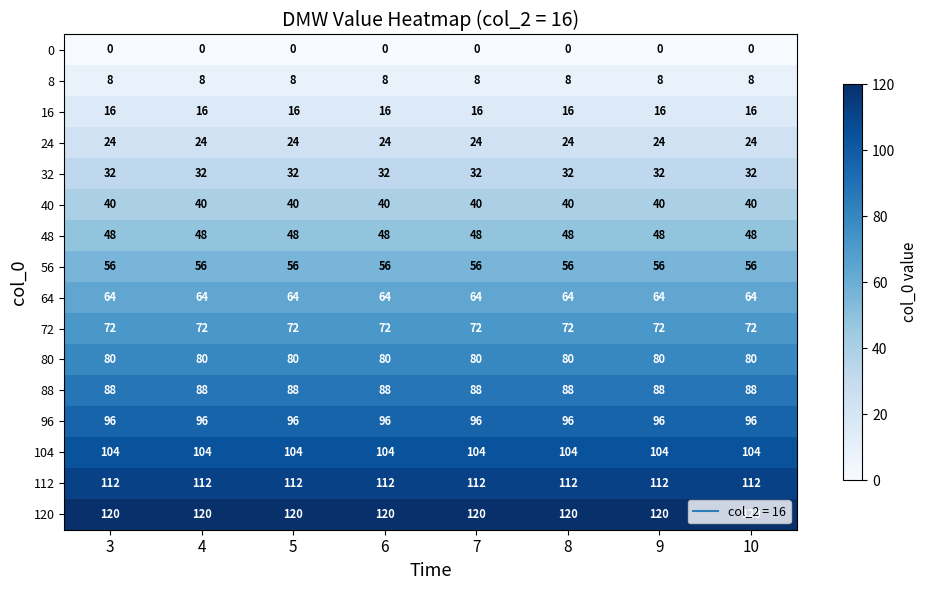

Which series has the largest total across all categories?

120